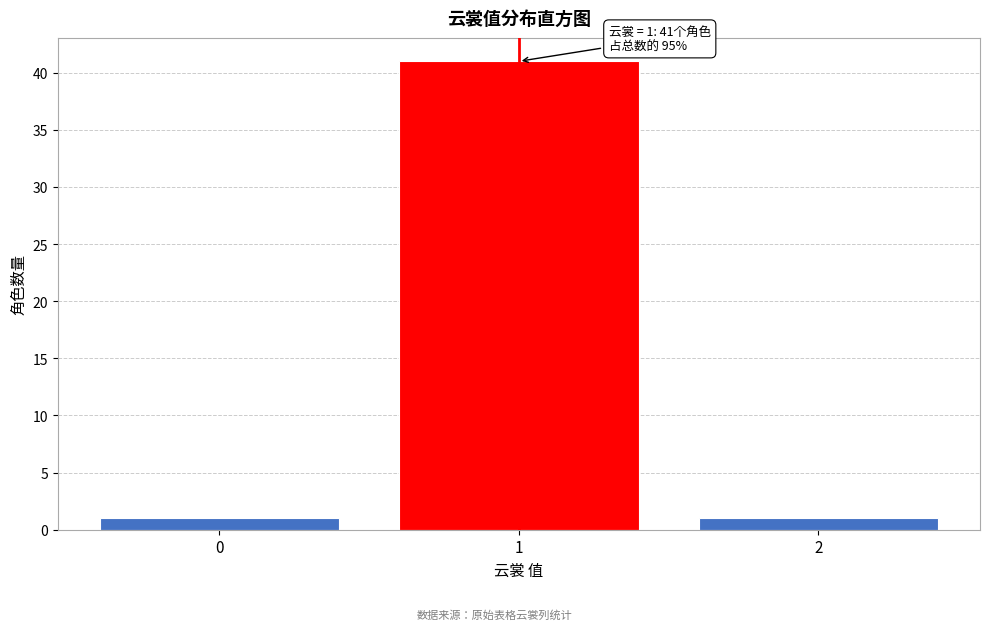

Reading left to right, transcribe all the data shown in this chart.

1	41	1